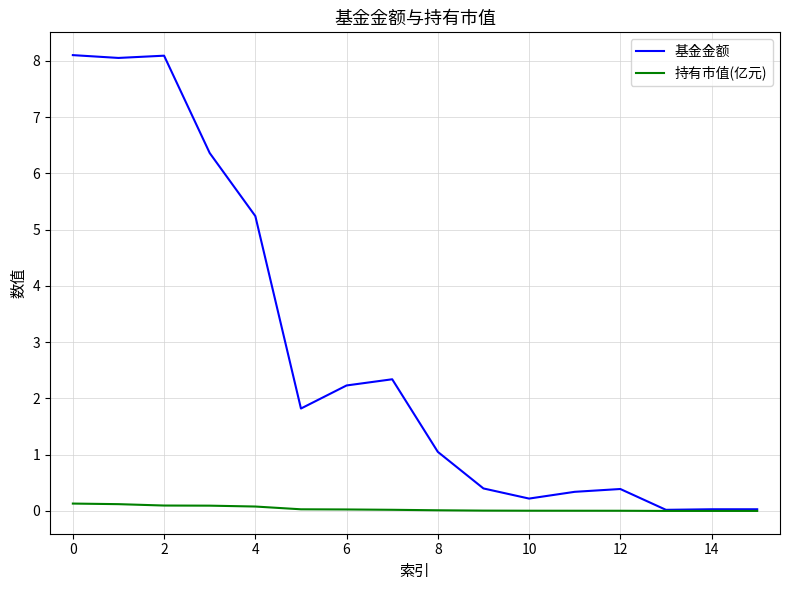

What is the sum of all 持有市值(亿元) values?

0.6